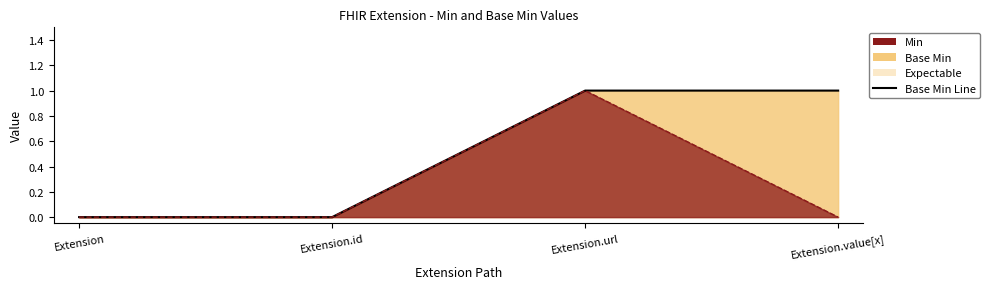

Reading left to right, list all the values displayed in this chart.

Base Min Line: 0	0	1	1
Min Line: 0	0	1	0